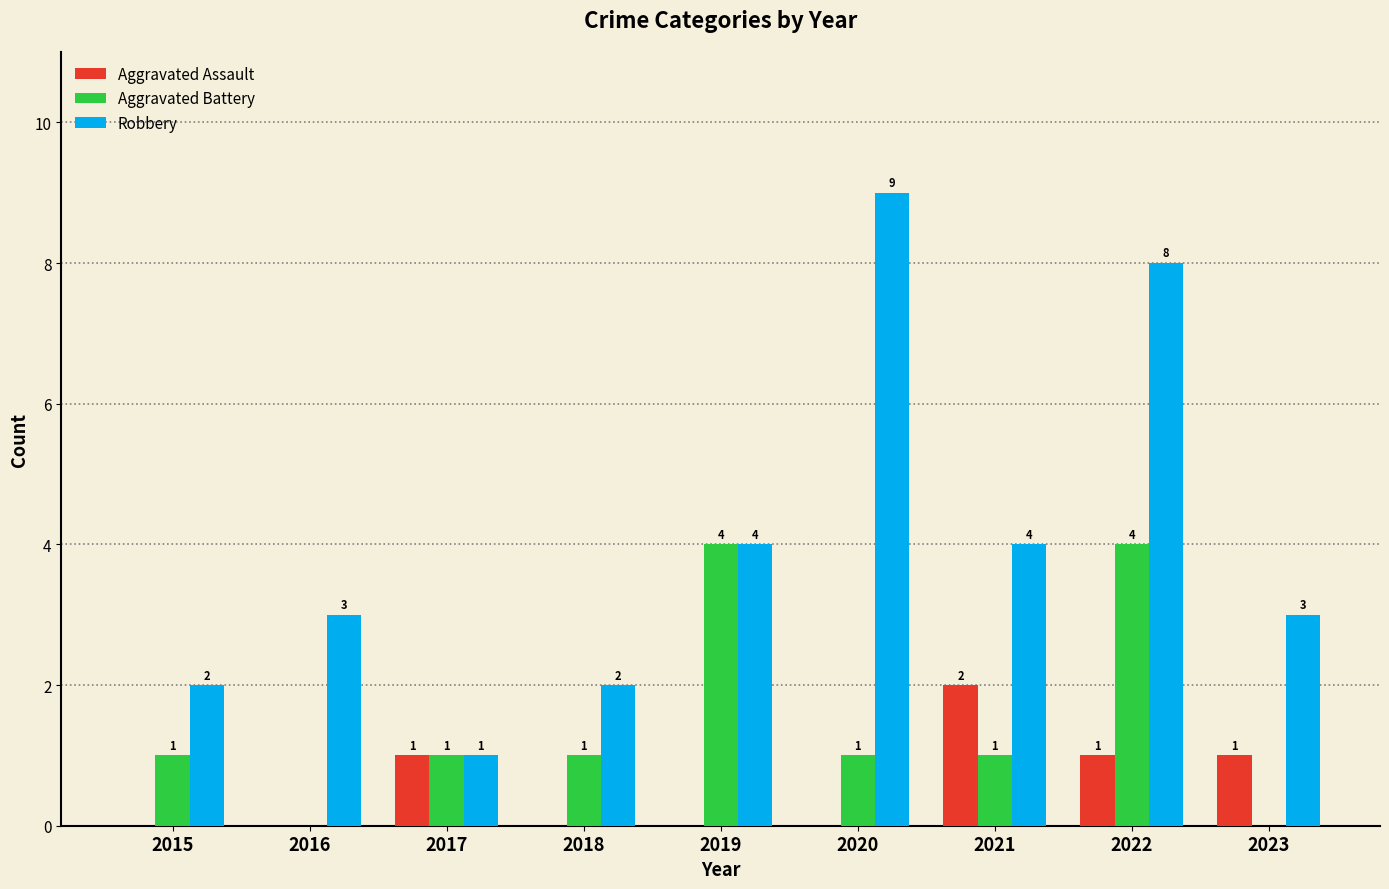

Reading left to right, extract all data points from this chart.

Aggravated Assault: 2015=0	2016=0	2017=1	2018=0	2019=0	2020=0	2021=2	2022=1	2023=1
Aggravated Battery: 2015=1	2016=0	2017=1	2018=1	2019=4	2020=1	2021=1	2022=4	2023=0
Robbery: 2015=2	2016=3	2017=1	2018=2	2019=4	2020=9	2021=4	2022=8	2023=3